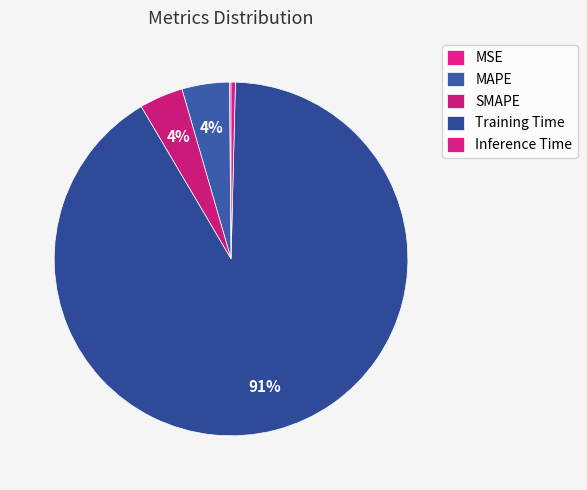

How many slices are in this pie chart?

5